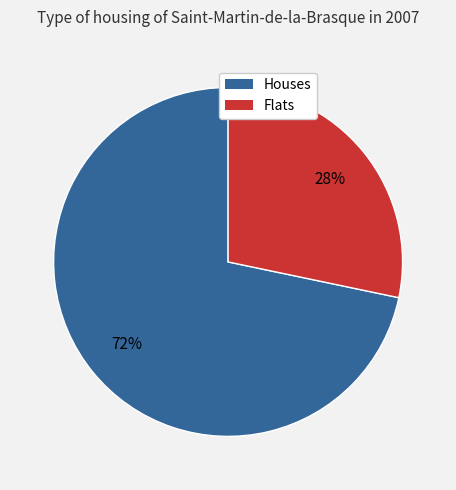

To the nearest percent, what is the average slice percentage?

50%